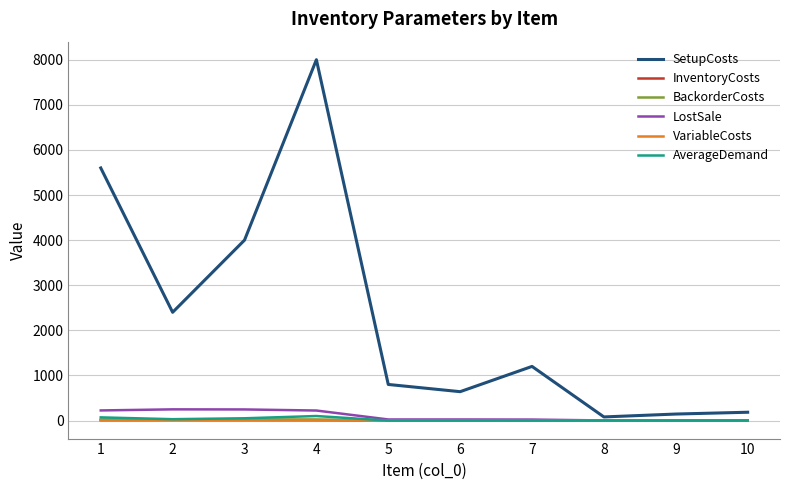

At which category is the sum across all series the highest?

4